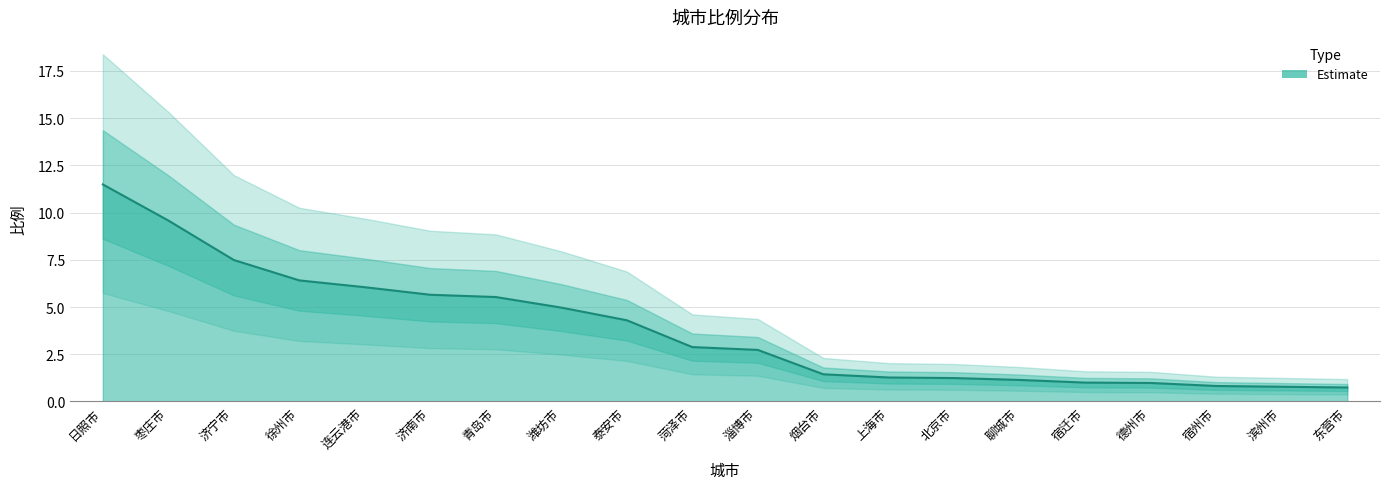

Where is the data nearest to the value 6?

连云港市